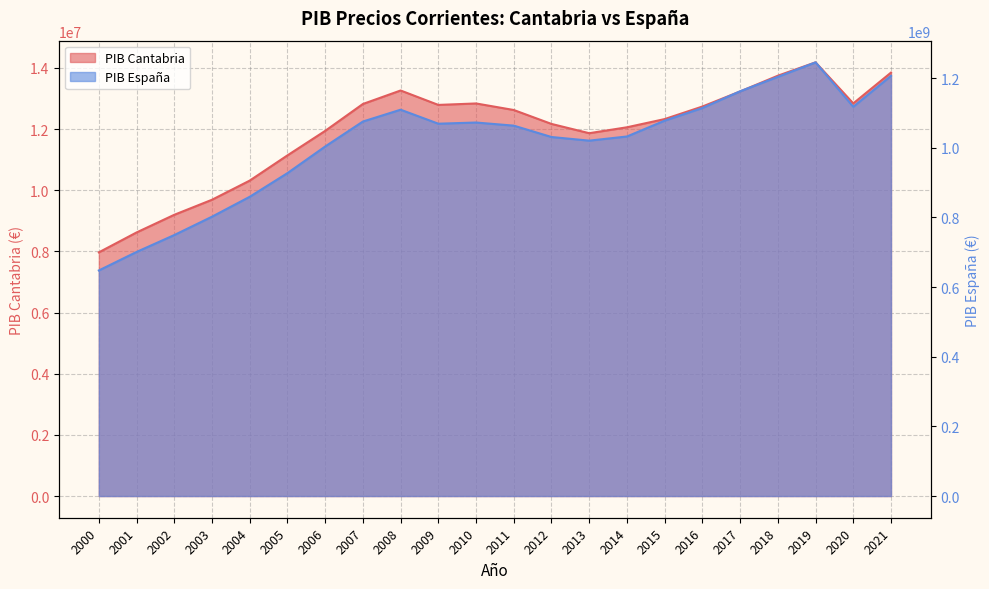

What is the total value across all series at 2007?

1088358428